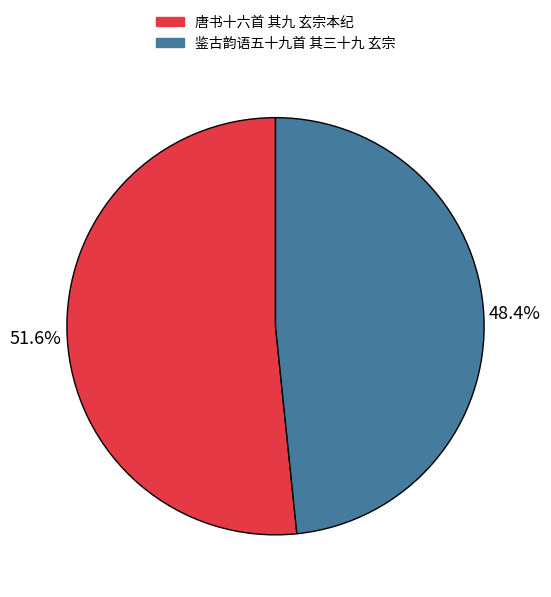

Do 鉴古韵语五十九首 其三十九 玄宗 and 唐书十六首 其九 玄宗本纪 together represent more than half of the pie?

Yes